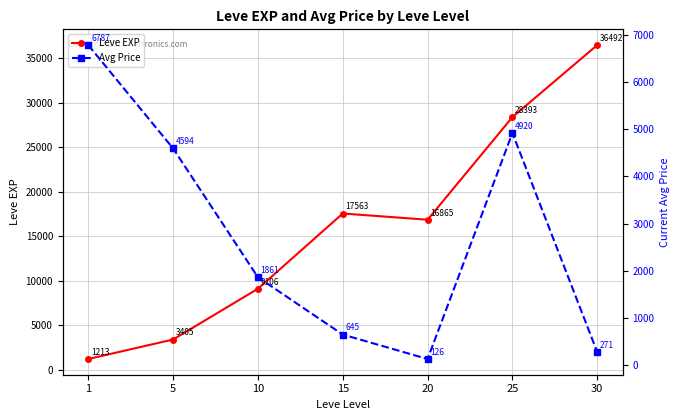

What is the spread (max minus min) of values at 30?

36221.3